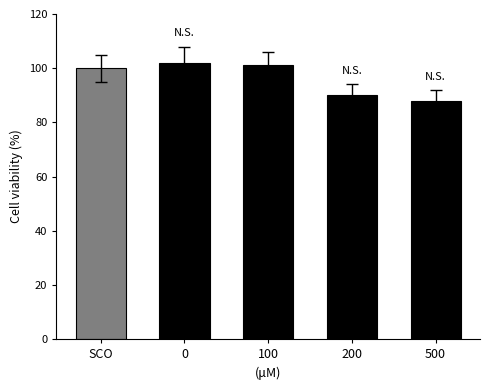

The value at 100 is 65. True or false?

False